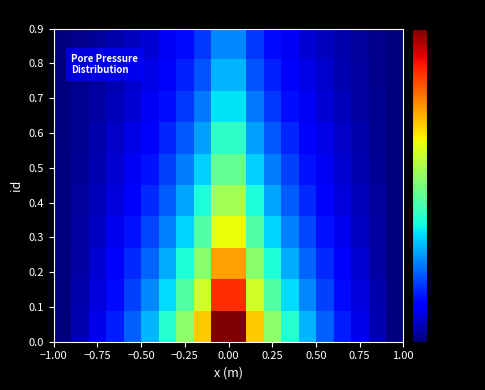

What is the maximum value shown in the chart?

1000000.0